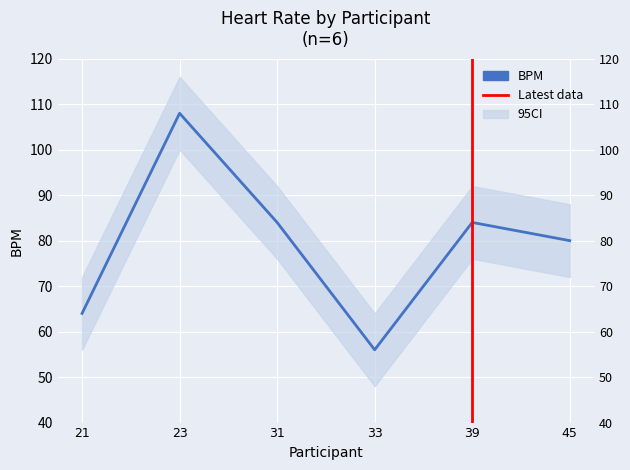

What is the ratio of the value at 21 to the value at 33?

1.1